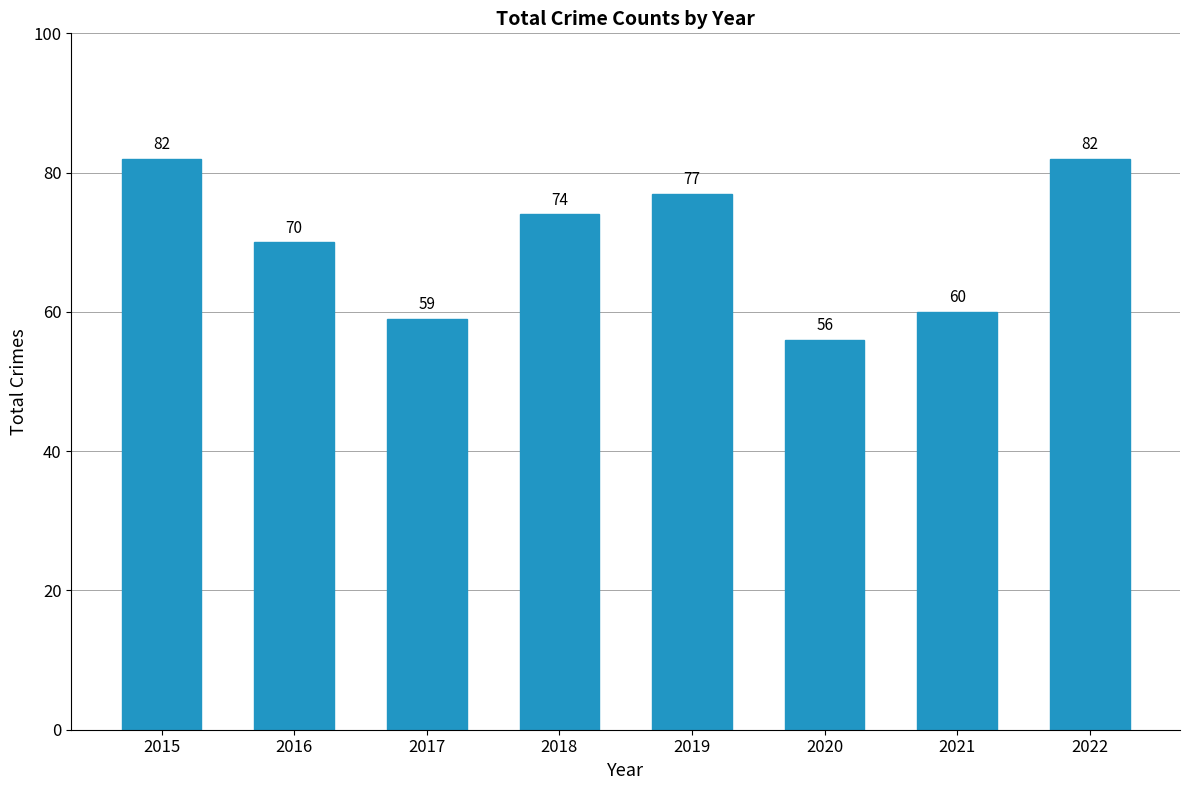

How many data points does each series have?

8